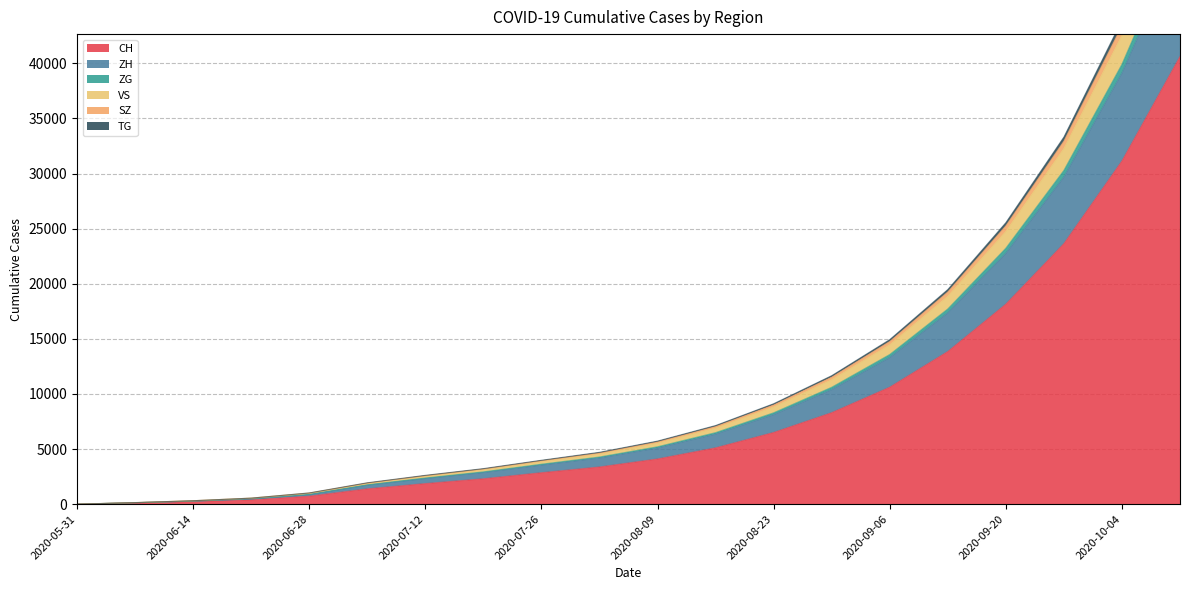

What is the highest value of the CH series?

40626